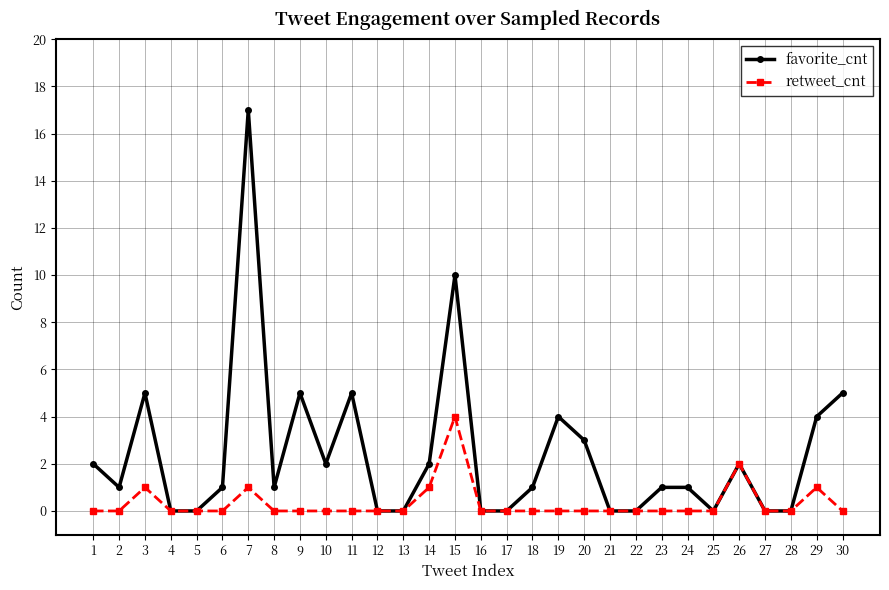

Which series has the largest range (max minus min)?

favorite_cnt